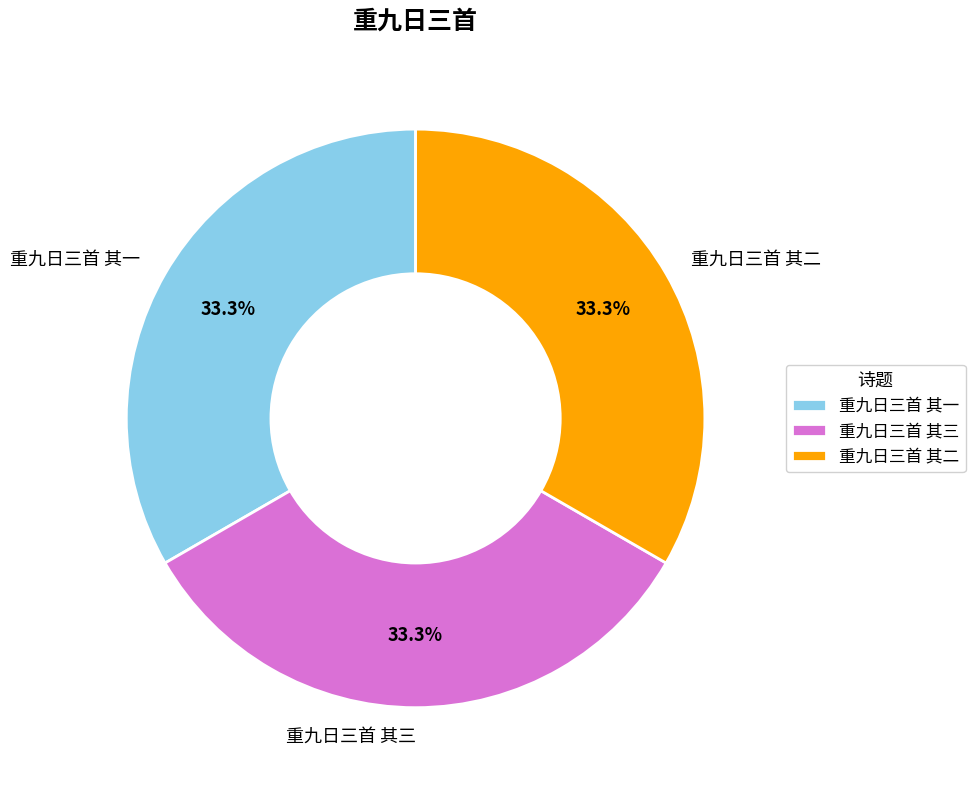

True or false: 重九日三首 其三 accounts for 46% of the total.

False